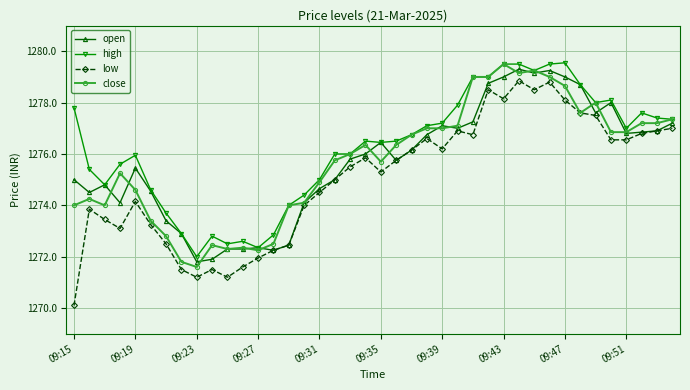

Which series has the largest total across all categories?

high